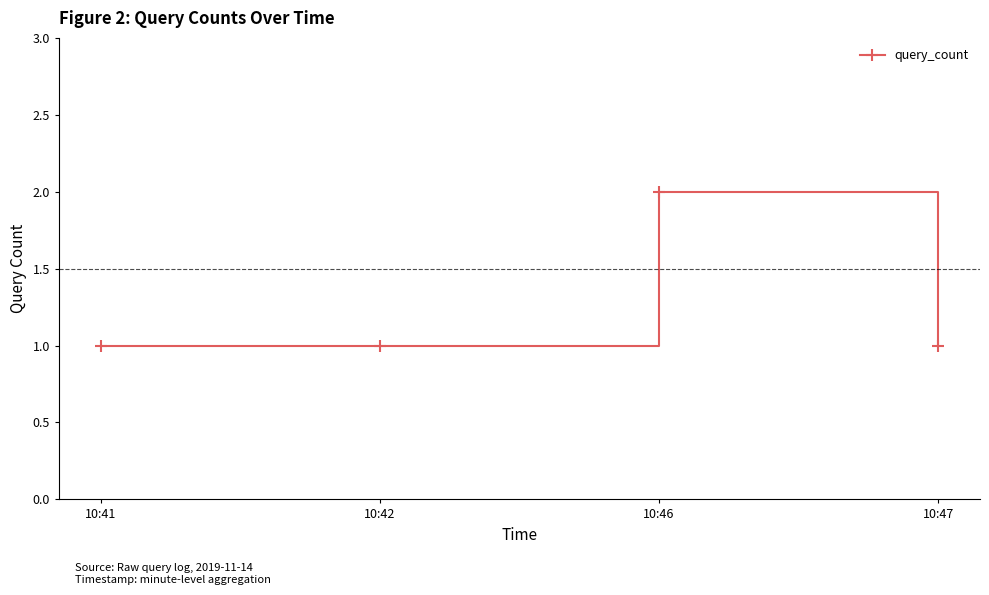

The chart shows a value of 1 at 10:47. True or false?

True